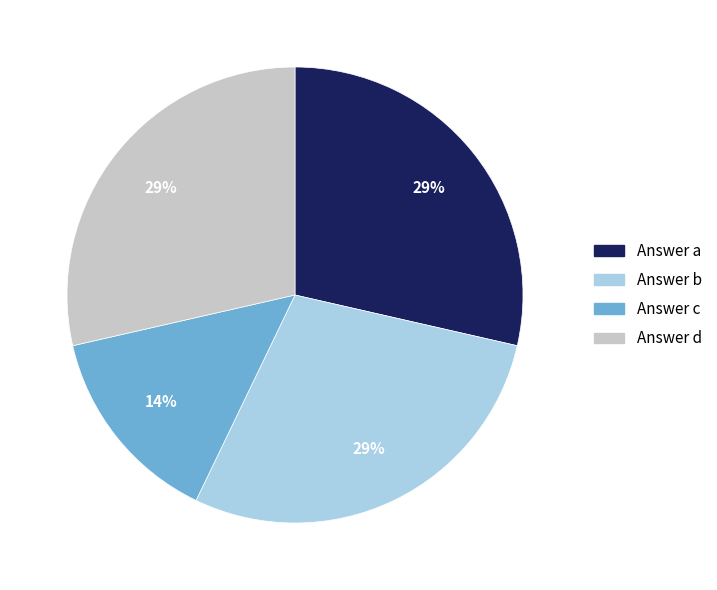

Does any single category account for the majority?

No